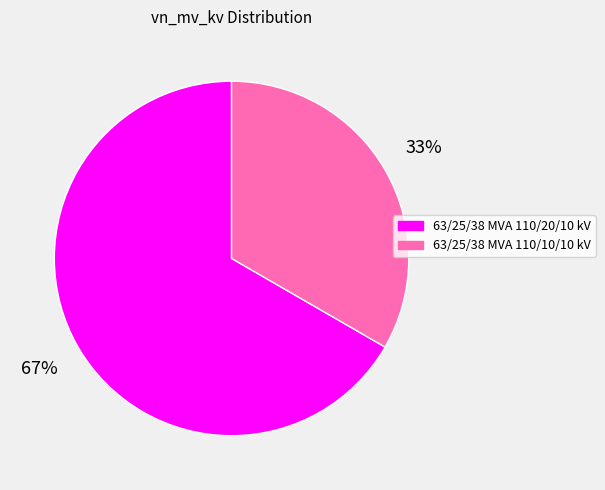

To the nearest percent, what is the combined percentage of 63/25/38 MVA 110/20/10 kV and 63/25/38 MVA 110/10/10 kV?

100%